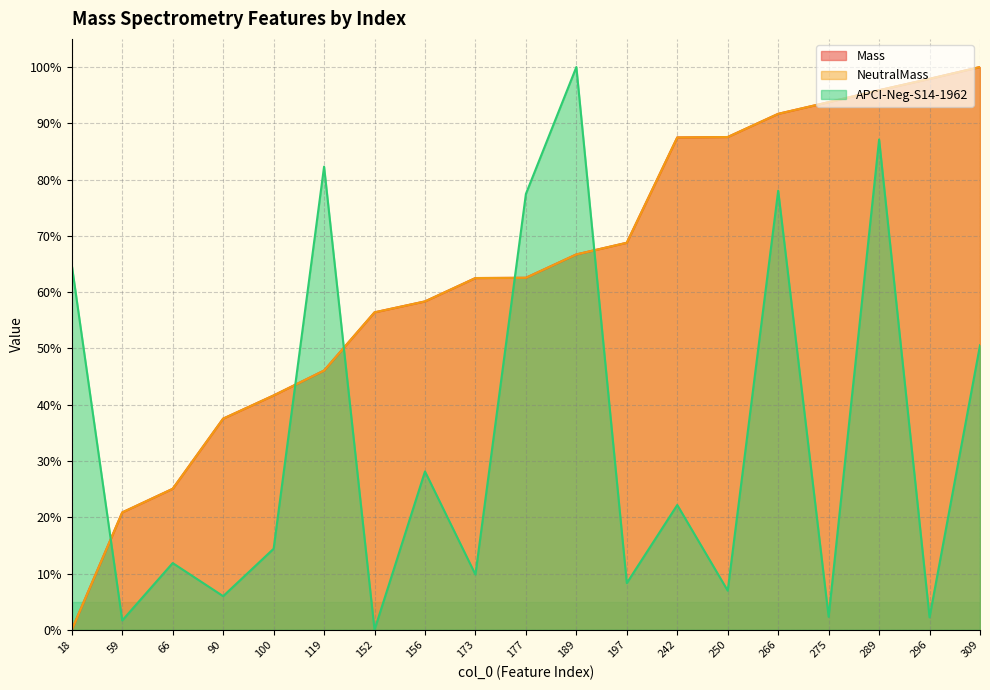

What is the greatest value displayed?

100.0